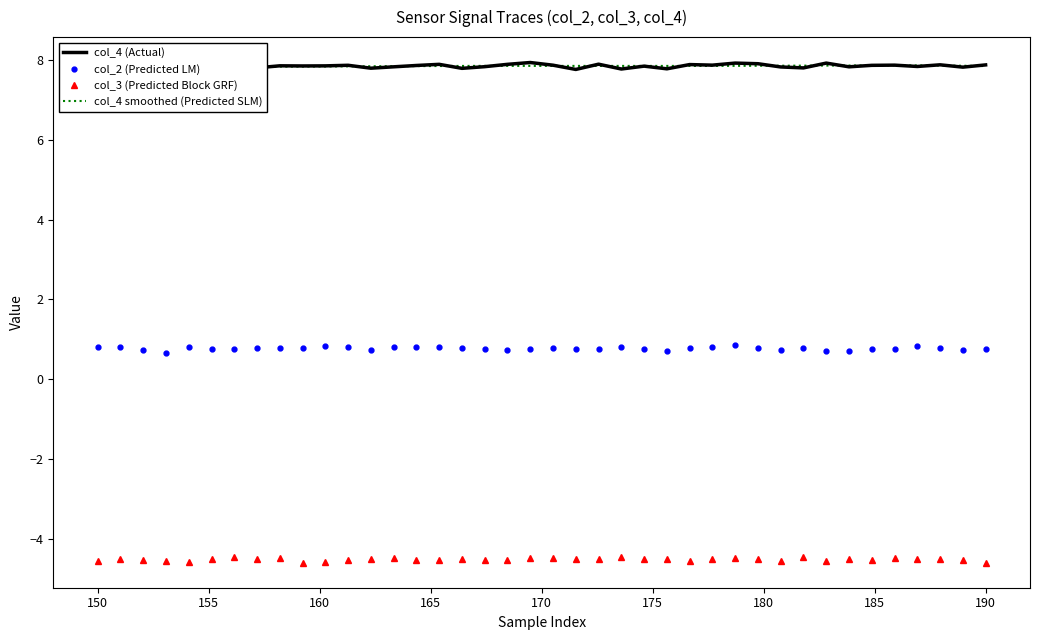

What is the lowest value of the col_2 (Predicted LM) series?

0.7